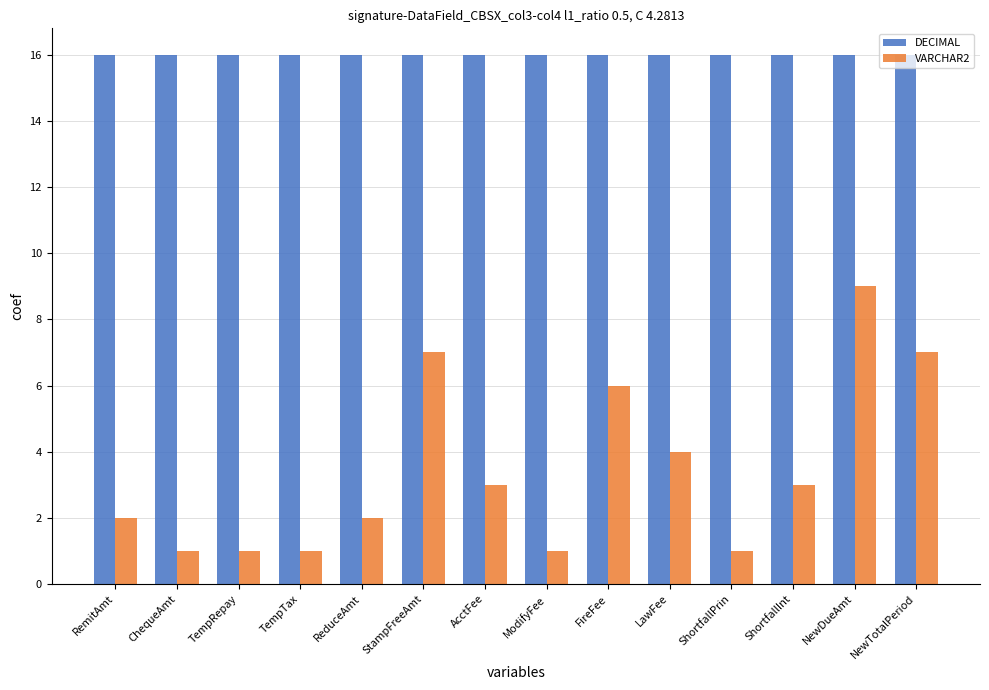

What is the label of the 12th bar from the left?

ShortfallInt